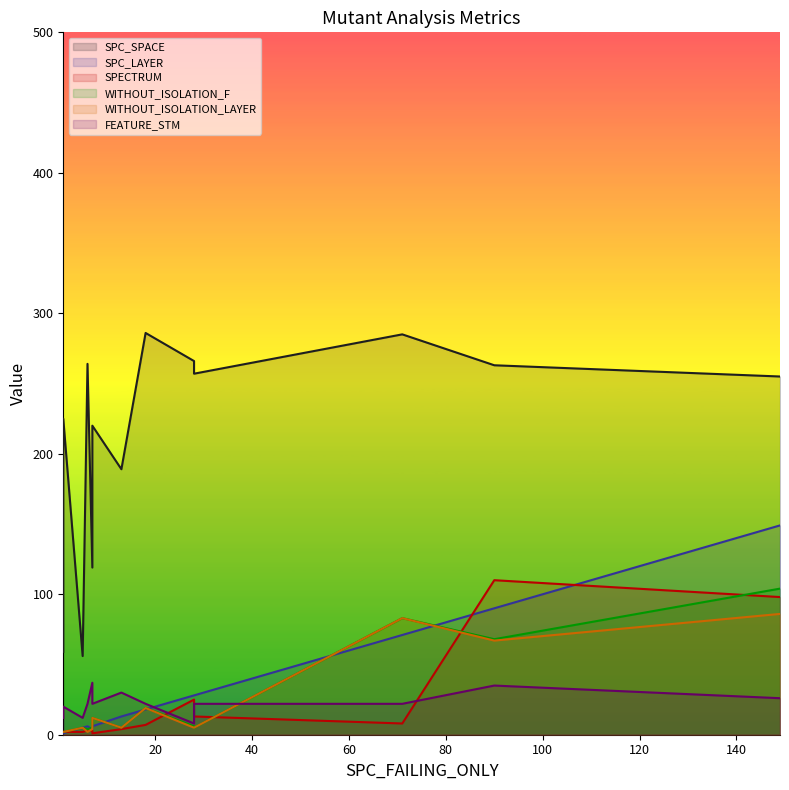

True or false: SPC_SPACE has a value of 266 at 28.

True